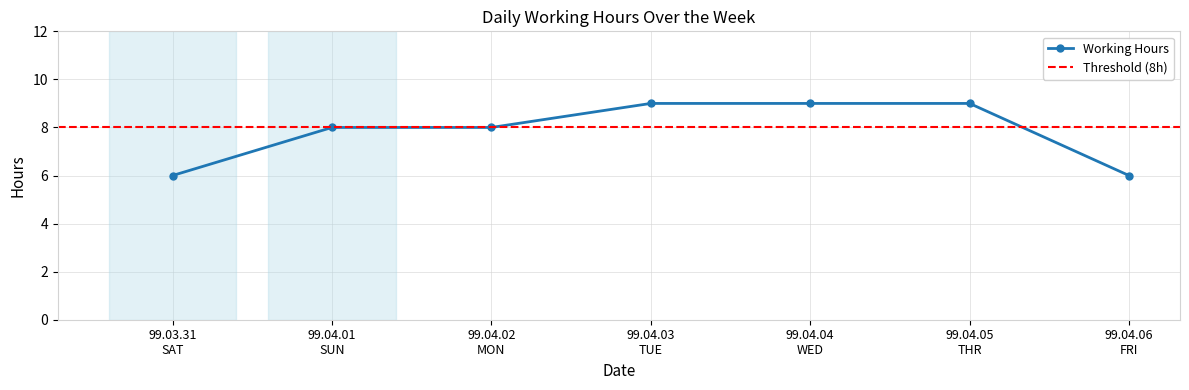

What is the lowest value of the Working Hours series?

6